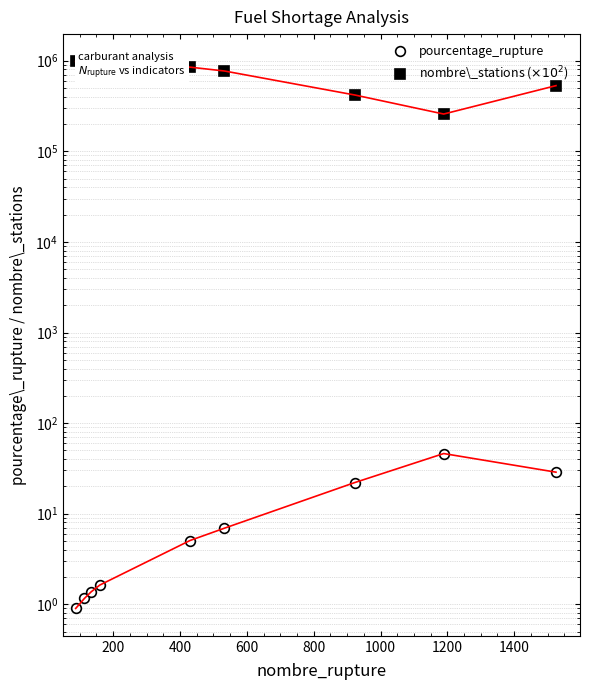

What is the sum of all nombre\_stations ($\times 10^2$) values?

6743800.0